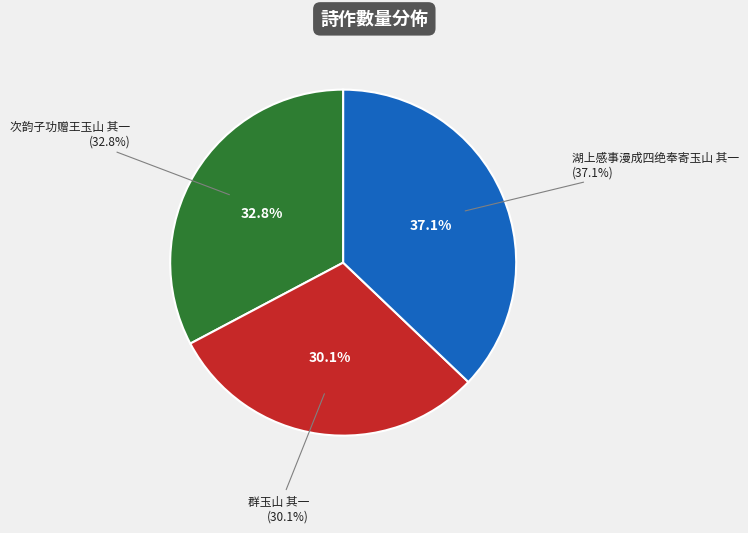

Approximately how many times larger is the value at 次韵子功赠王玉山 其一 compared to 湖上感事漫成四绝奉寄玉山 其一?

0.9